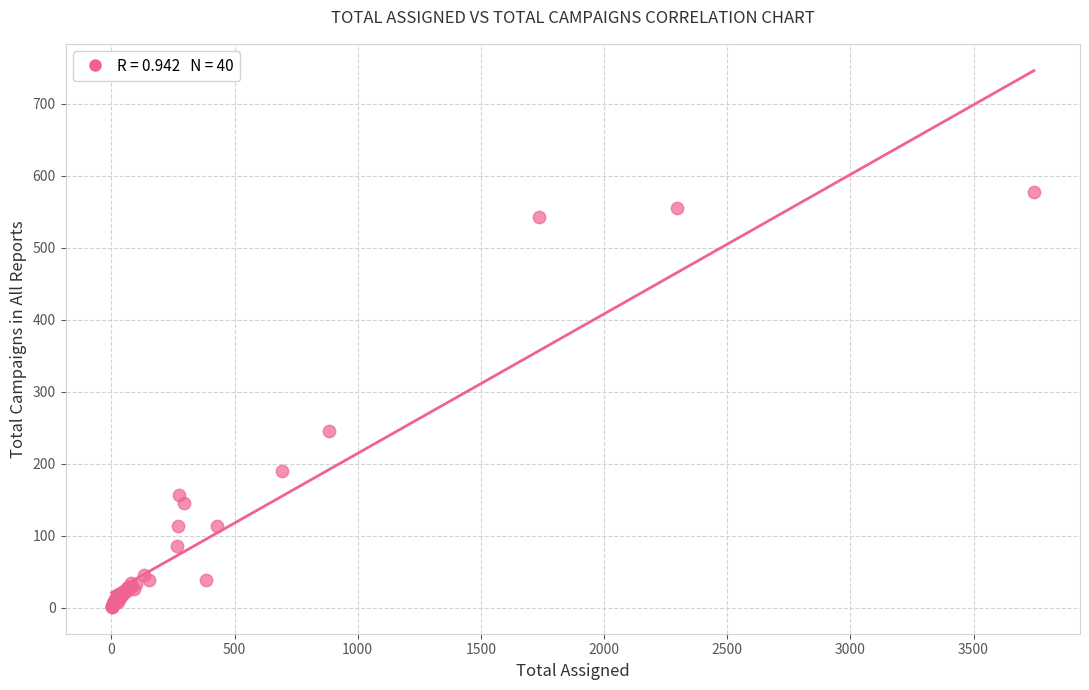

What Y value in the scatter plot is closest to 289?

245